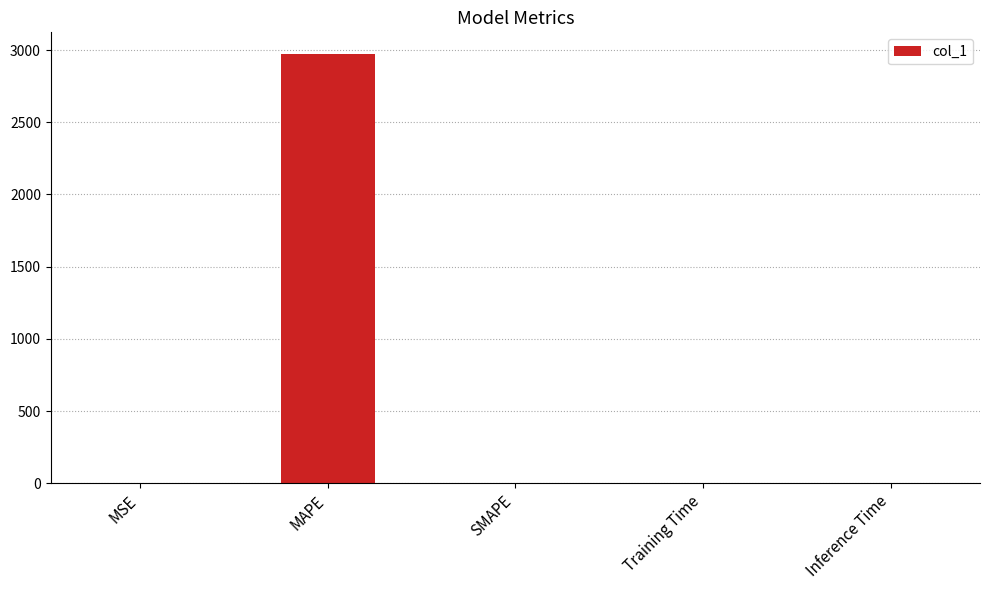

What is the sum of all values?

2974.3